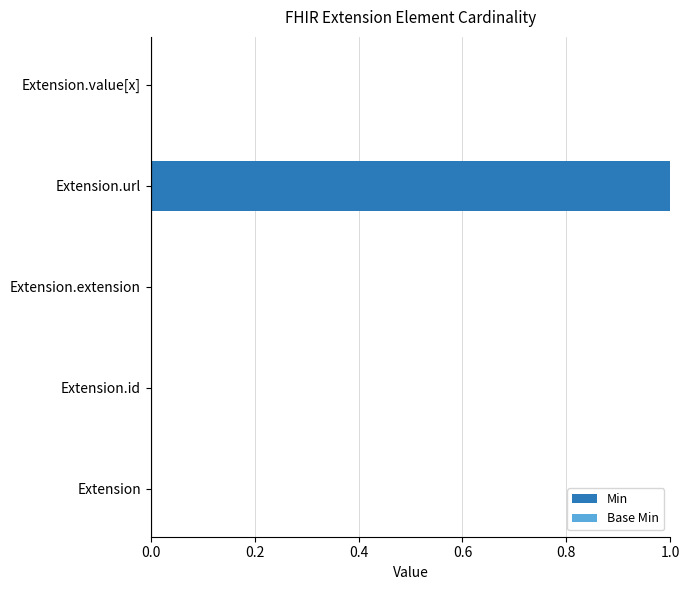

What is the change in value from Extension to Extension.url?

+1